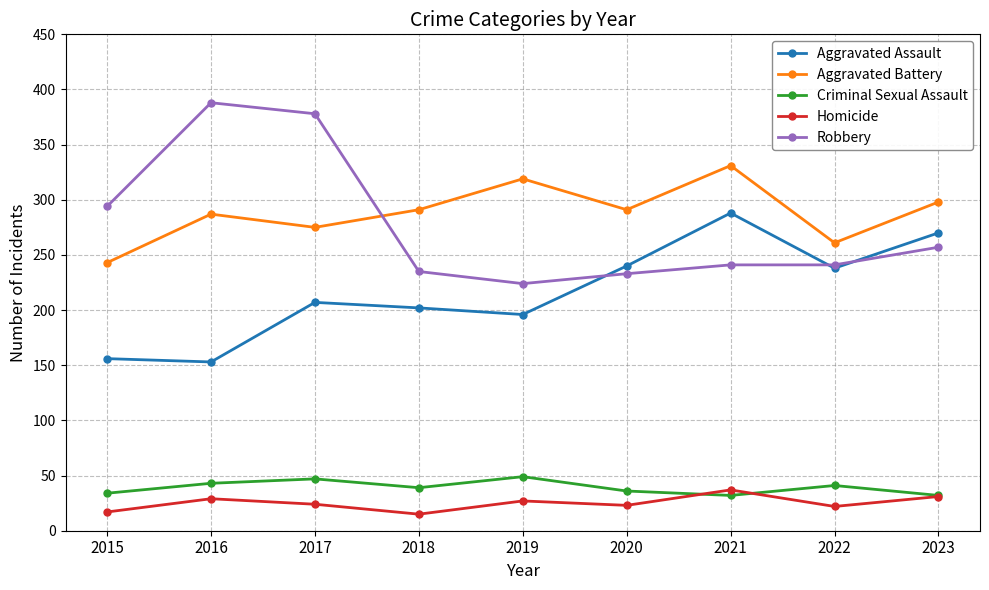

What is the smallest value displayed?

15